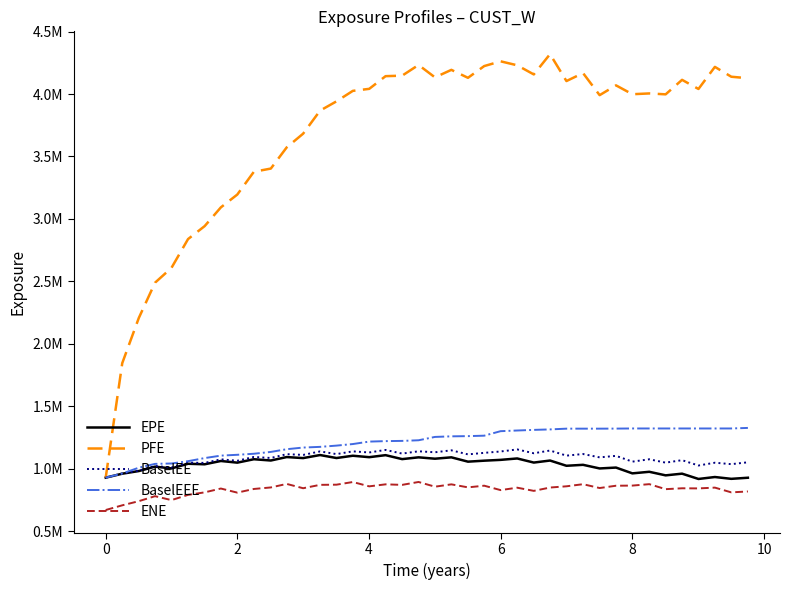

What is the difference between the second highest and second lowest values in the ENE series?

186450.3